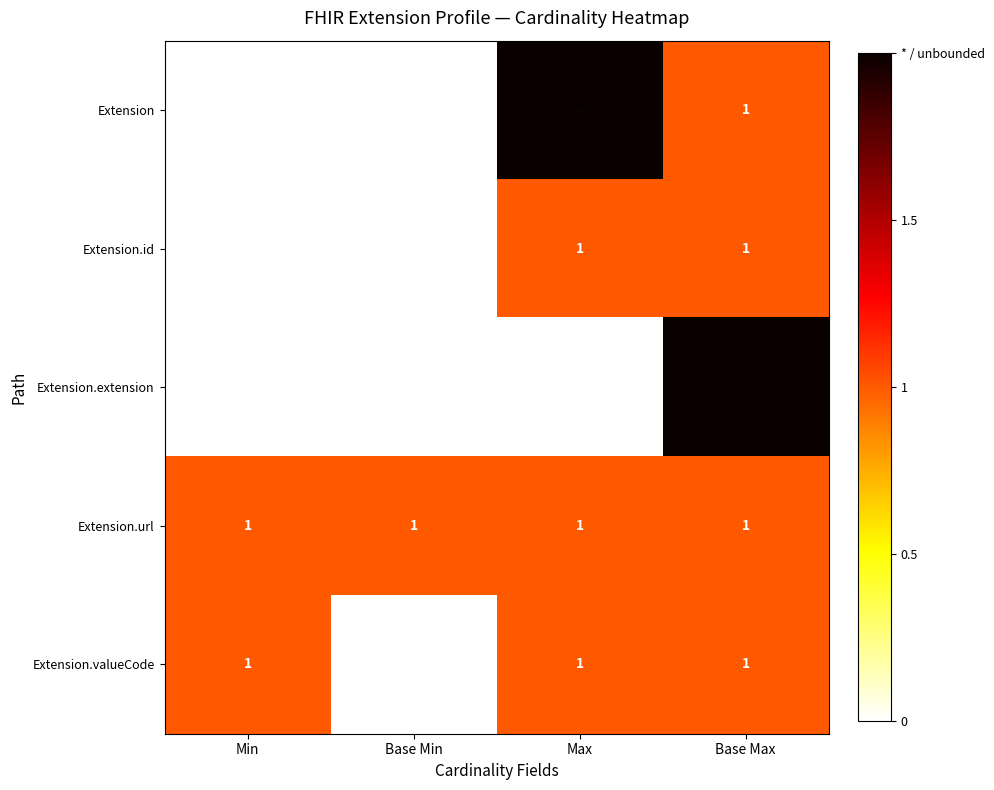

At how many categories does at least one series exceed 1?

2